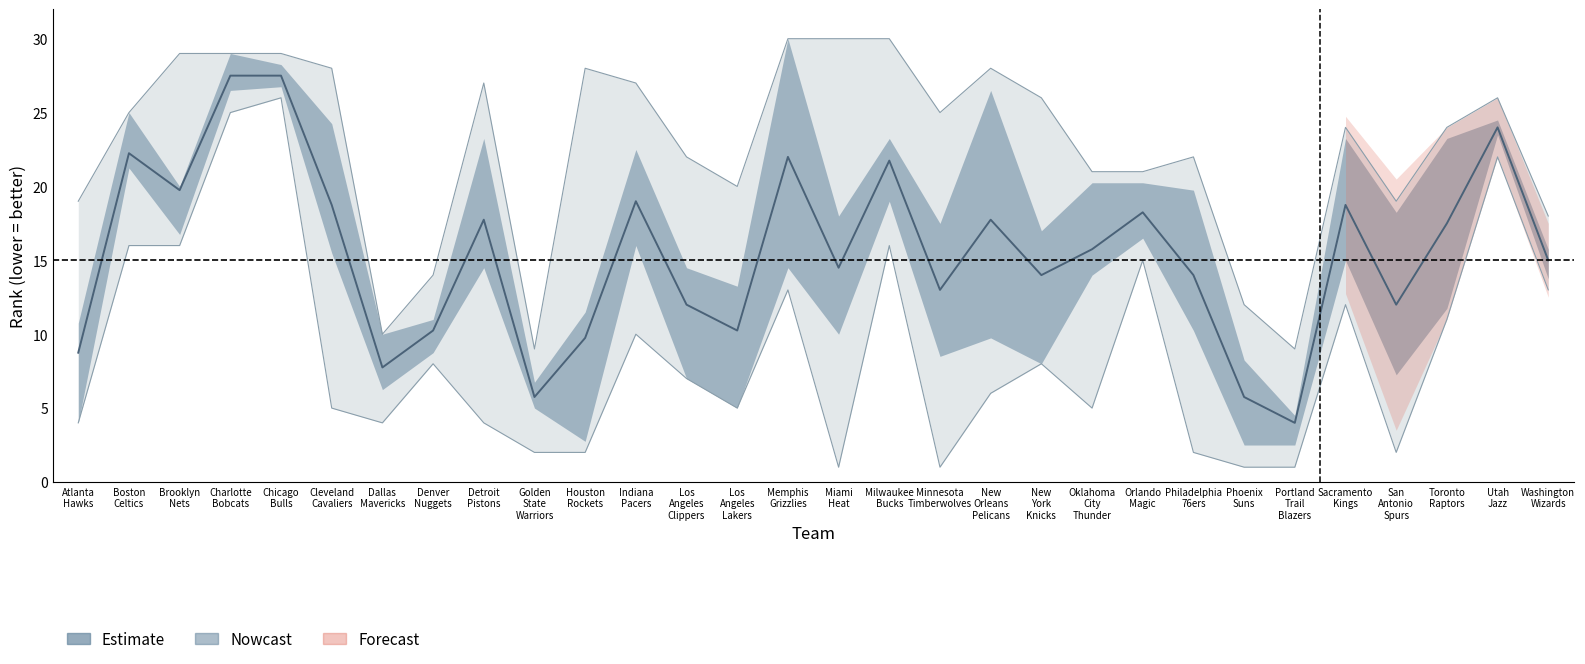

What is the label of the 26th point from the right?

Chicago Bulls